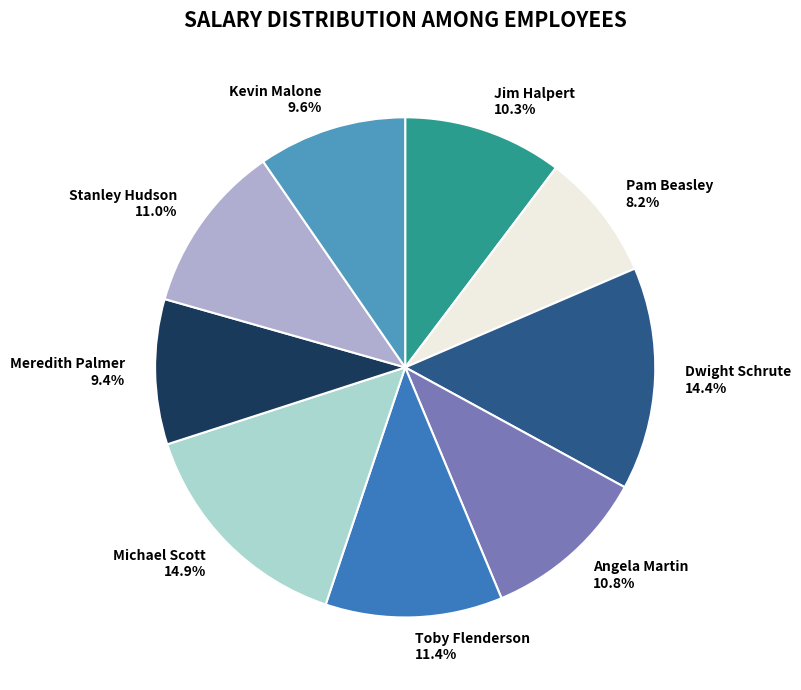

To the nearest percent, what is the difference between the Meredith Palmer and Angela Martin slice percentages?

1%